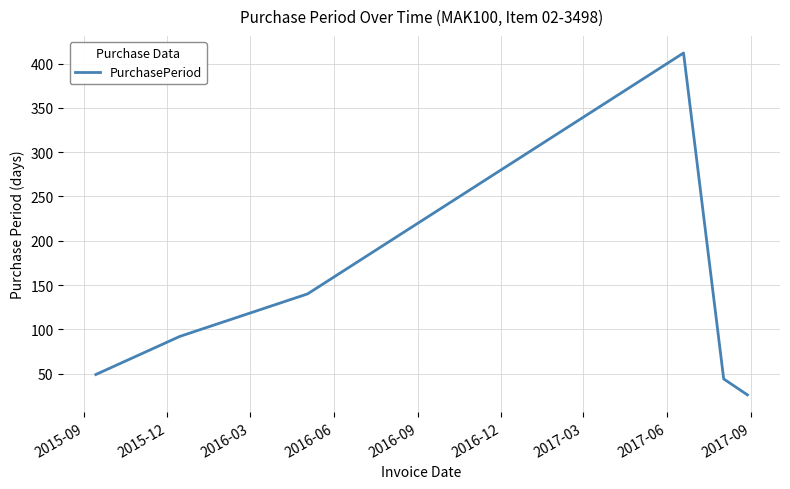

What is the sum of all values?

763